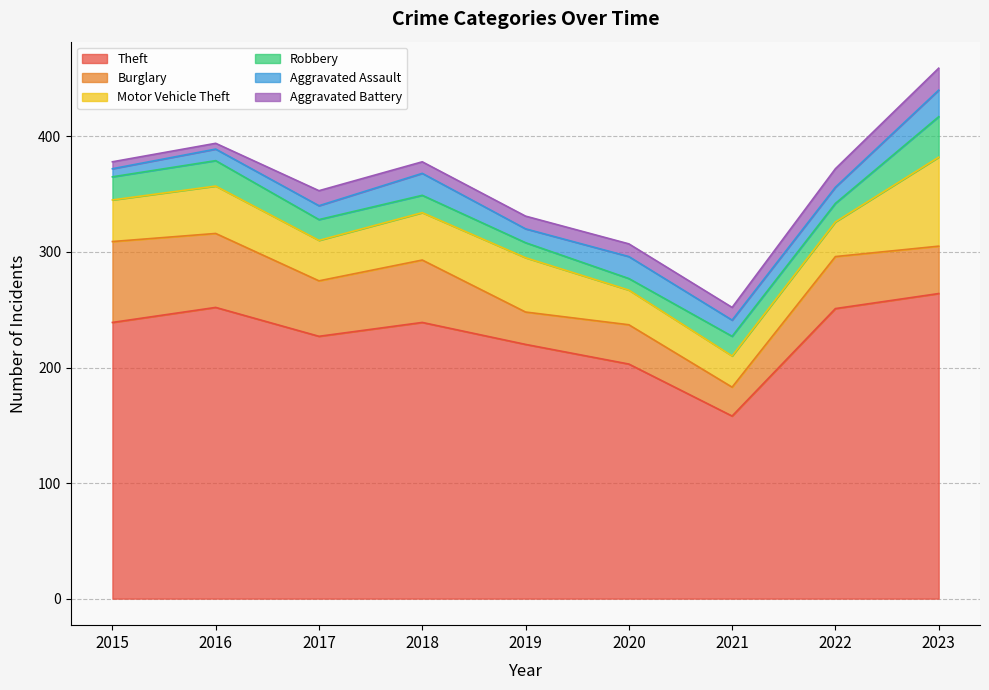

Which series changed the most between 2015 and 2021?

Theft